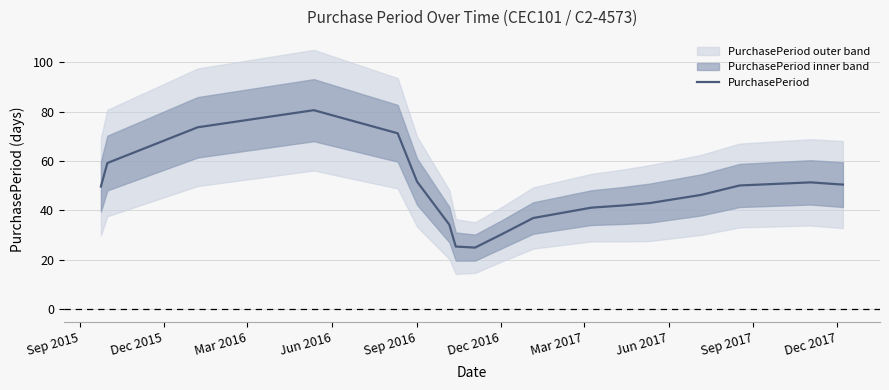

True or false: the data has more than 1 interior local peaks.

True